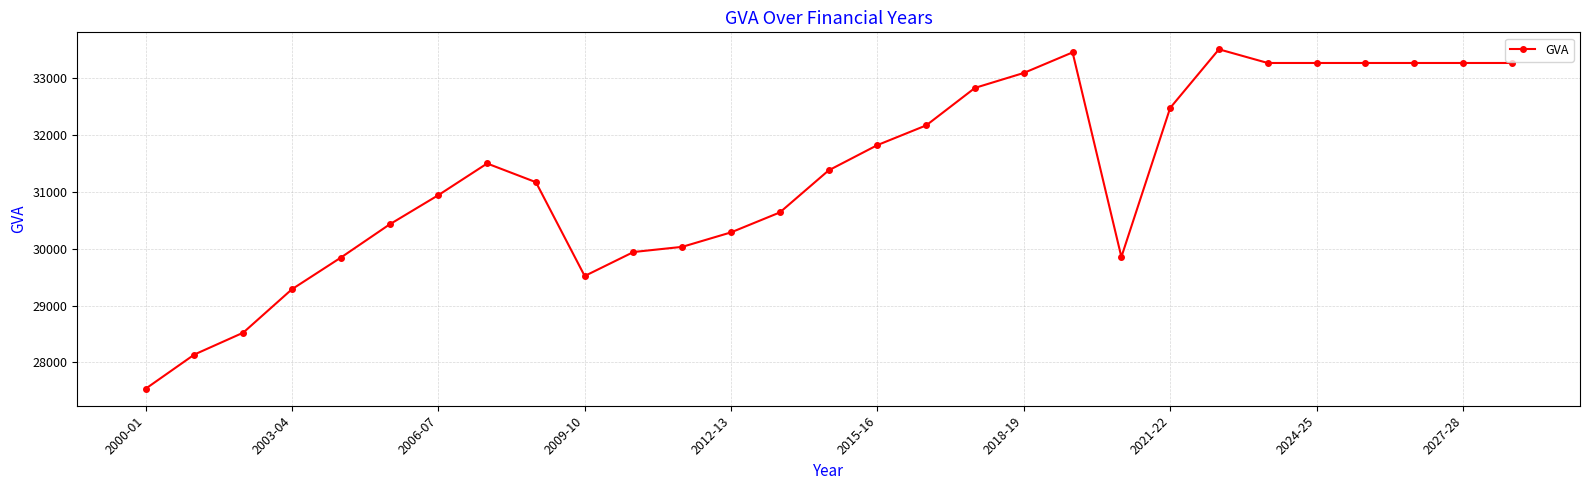

What is the value of the 14th point from the left?

30634